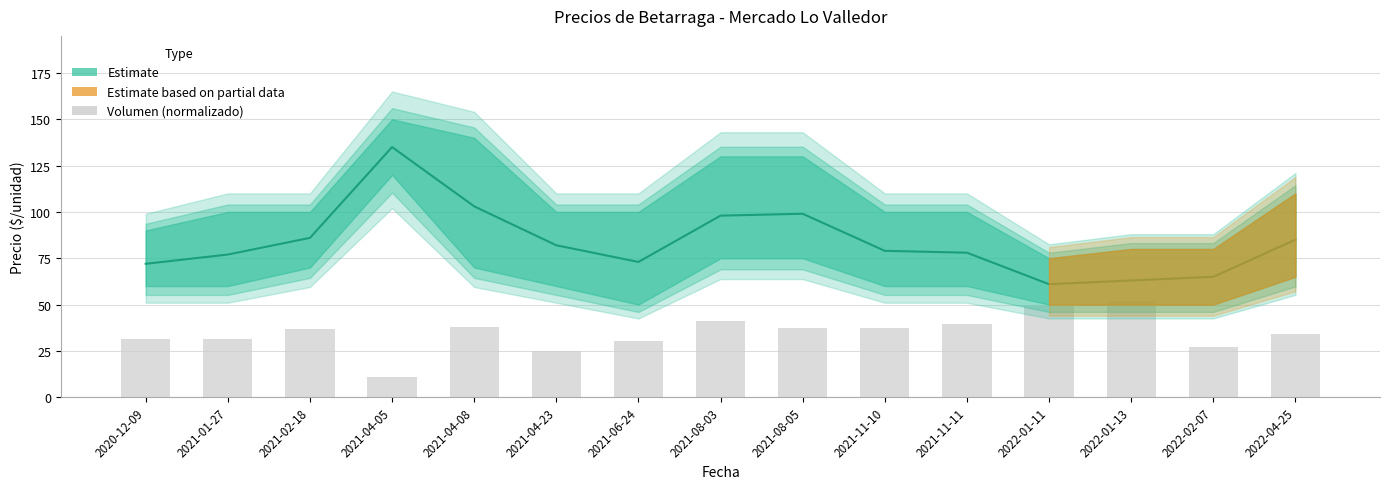

Rank the categories by value from lowest to highest.

2021-04-05, 2021-04-23, 2022-02-07, 2021-06-24, 2020-12-09, 2021-01-27, 2022-04-25, 2021-02-18, 2021-08-05, 2021-11-10, 2021-04-08, 2021-11-11, 2021-08-03, 2022-01-11, 2022-01-13